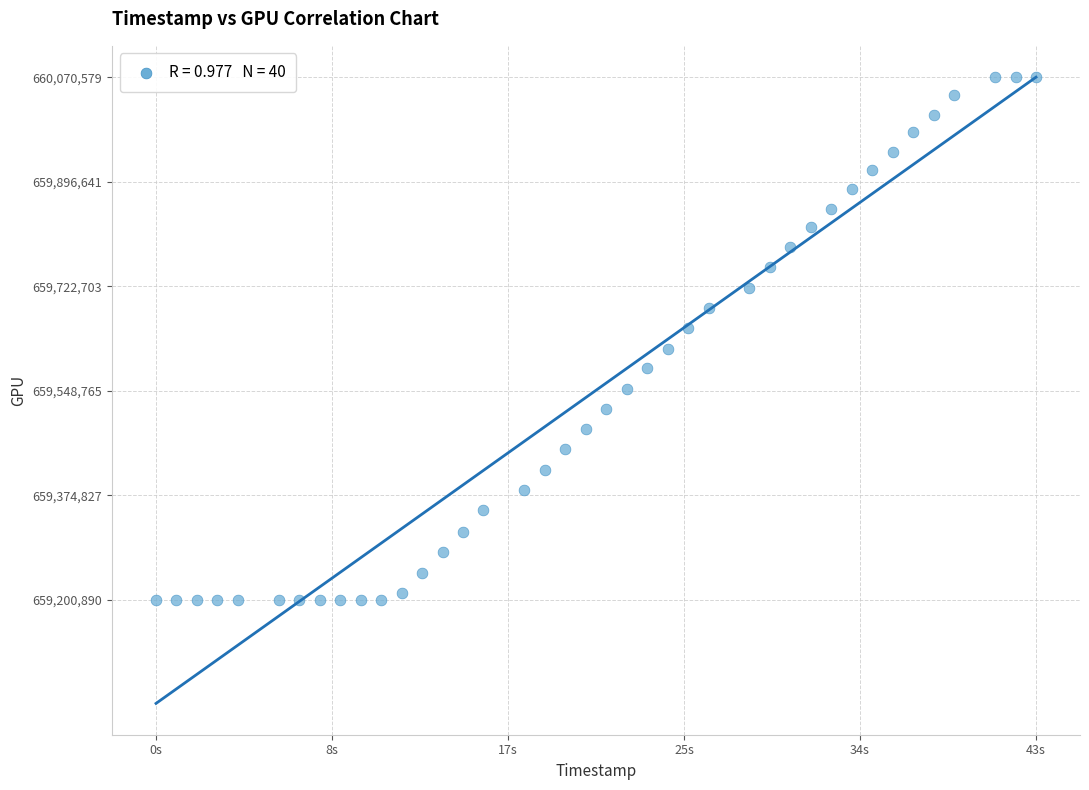

What is the range of X values (max minus min)?

43